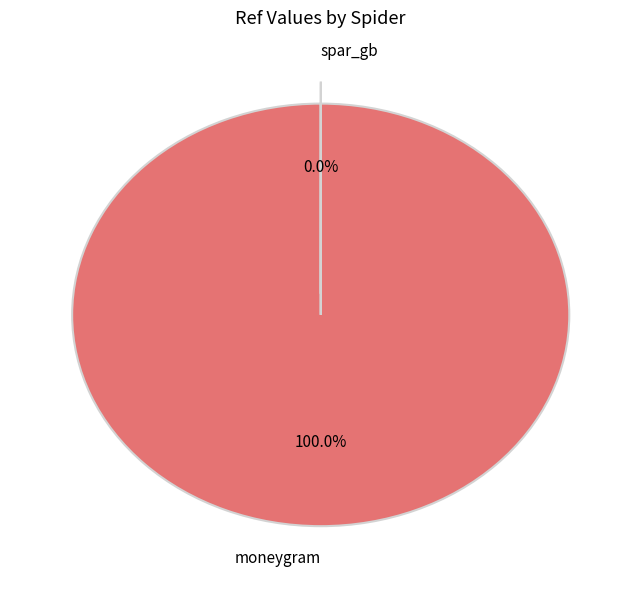

What percentage is the moneygram slice, to the nearest percent?

100%